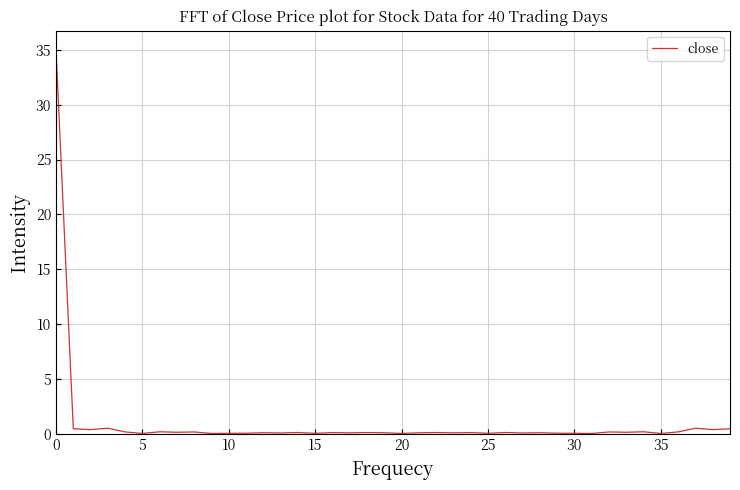

What is the sum of all values?

40.1